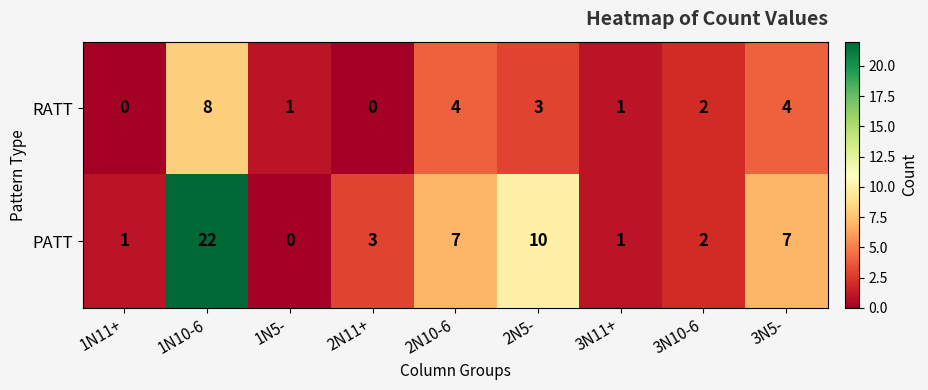

Reading left to right, list all the values displayed in this chart.

RATT: 0	8	1	0	4	3	1	2	4
PATT: 1	22	0	3	7	10	1	2	7